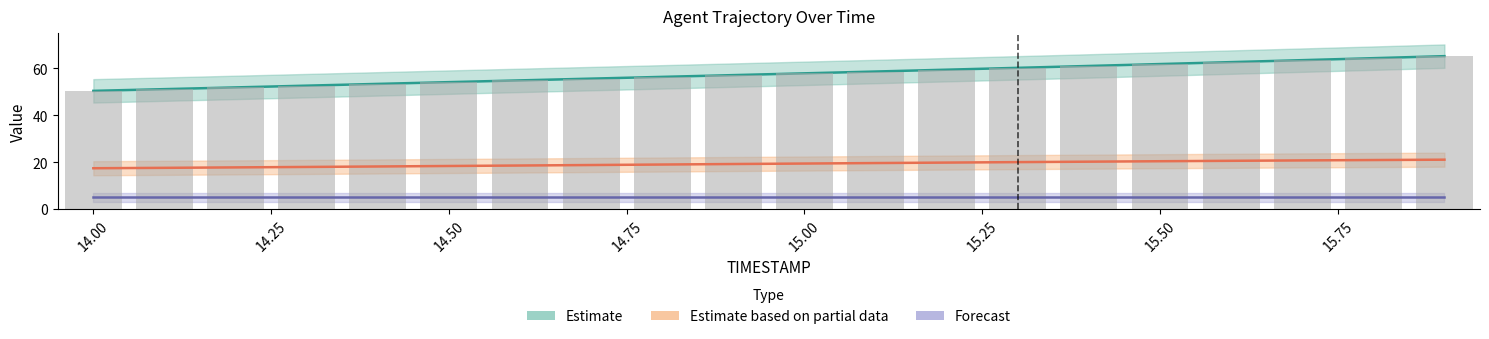

How many groups of bars are there?

20